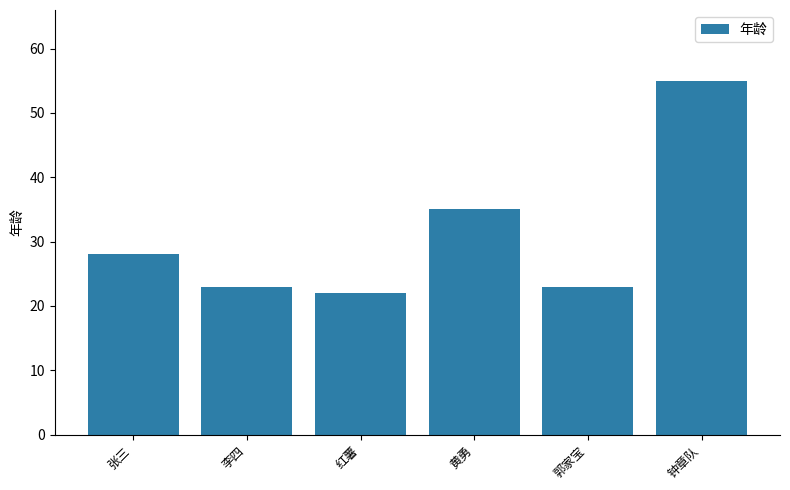

Approximately how many times larger is the value at 黄勇 compared to 钟章队?

0.6